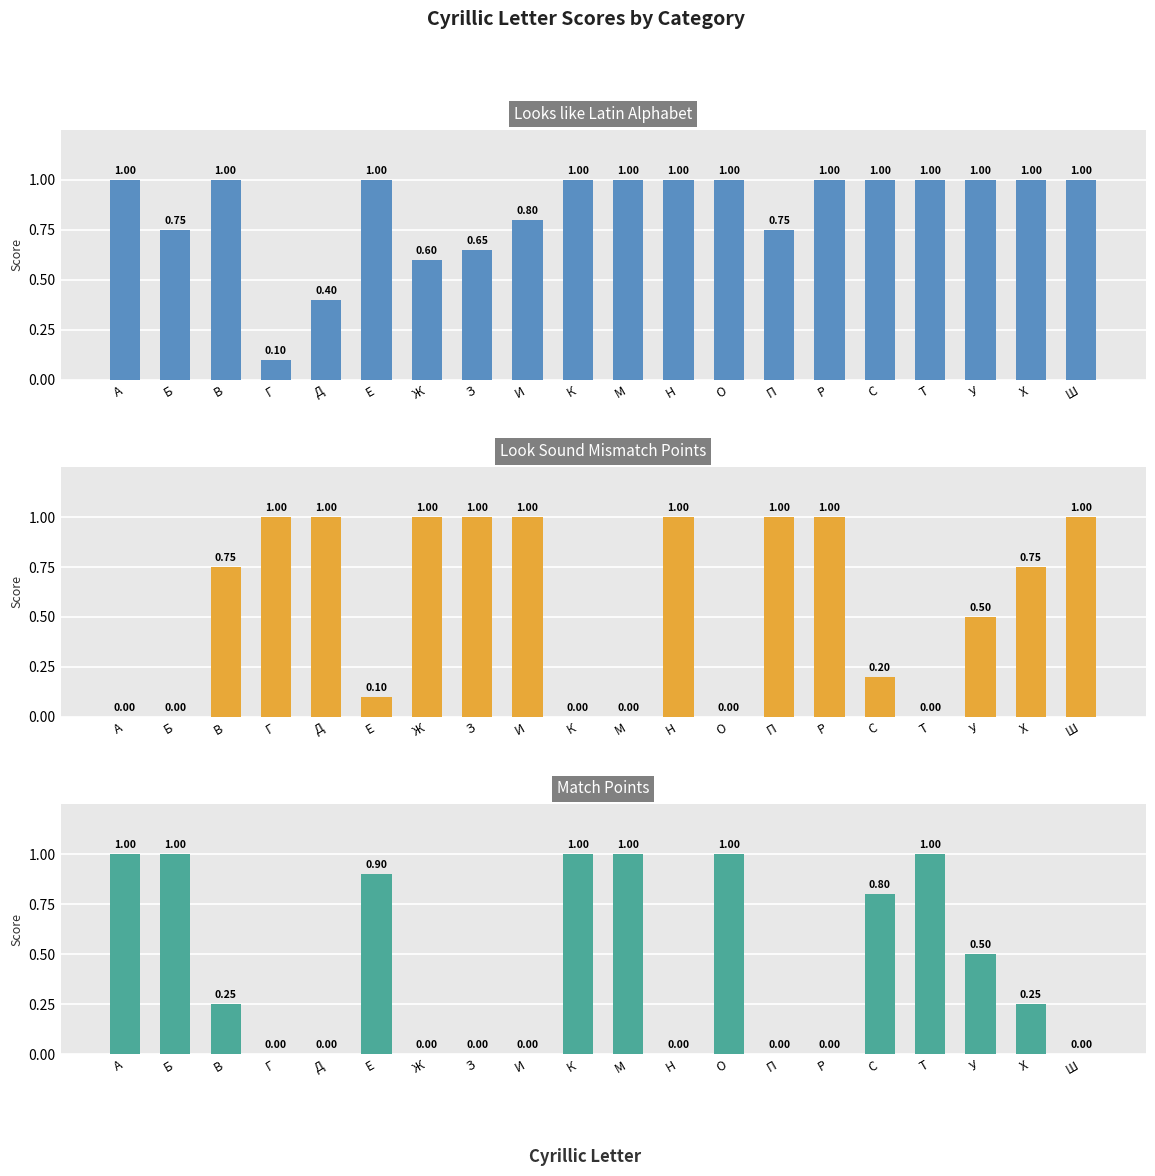

Rank the series at П from highest to lowest value.

Look Sound Mismatch Points, Looks like Latin Alphabet, Match Points